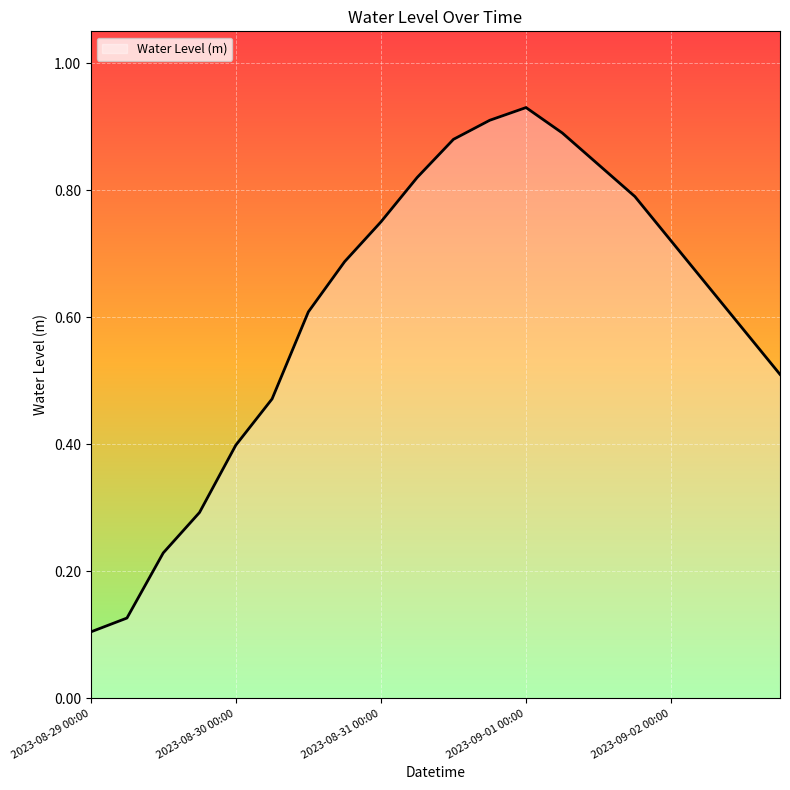

How many lines are shown in the chart?

1